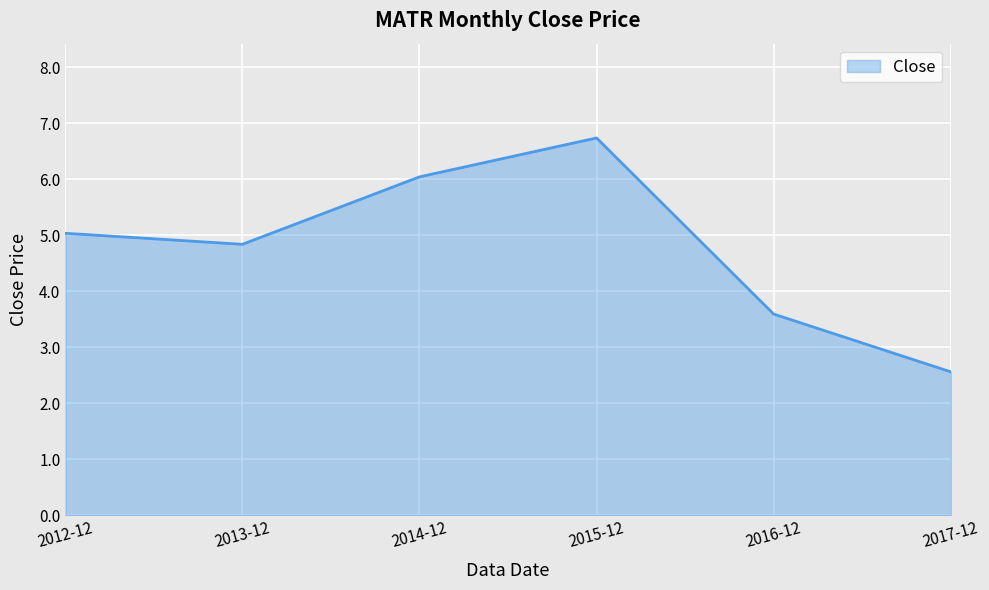

How many distinct data groups are displayed?

1